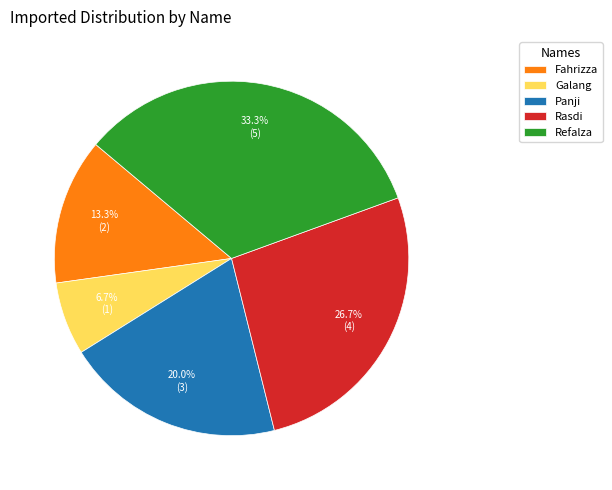

How many segments does this pie chart have?

5